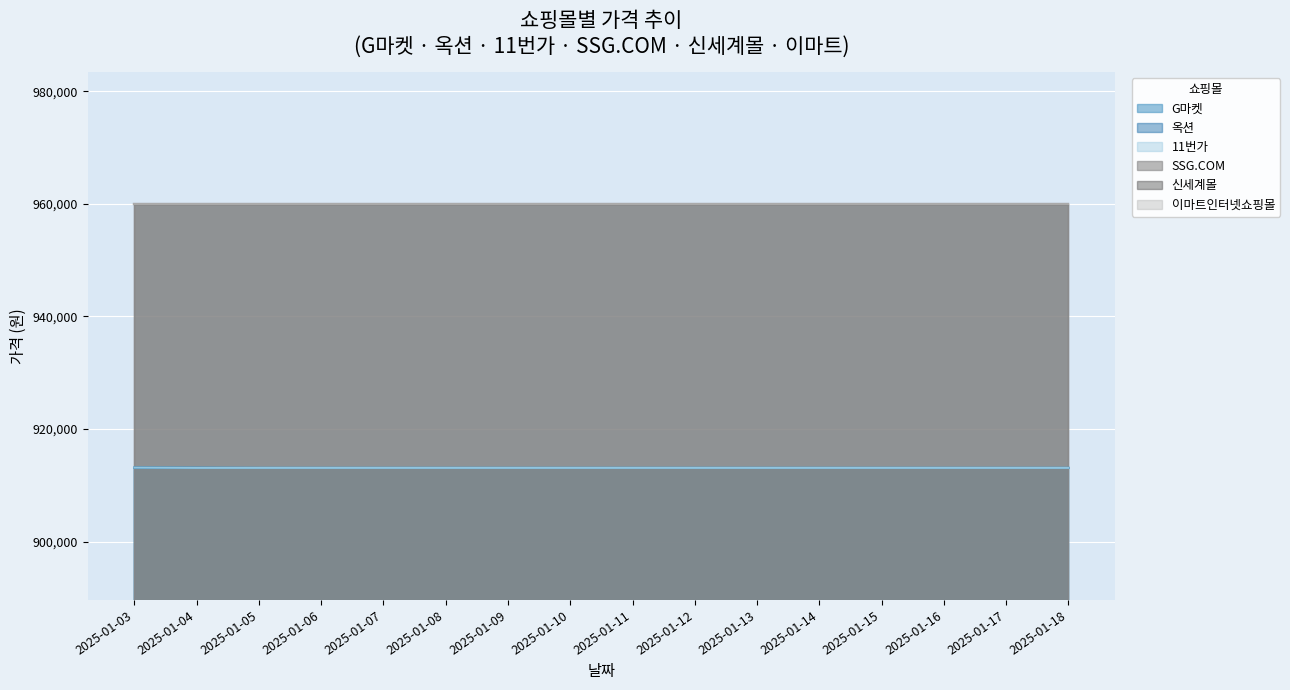

At 2025-01-14, list the series in order from smallest to largest.

G마켓, 옥션, 11번가, SSG.COM, 신세계몰, 이마트인터넷쇼핑몰